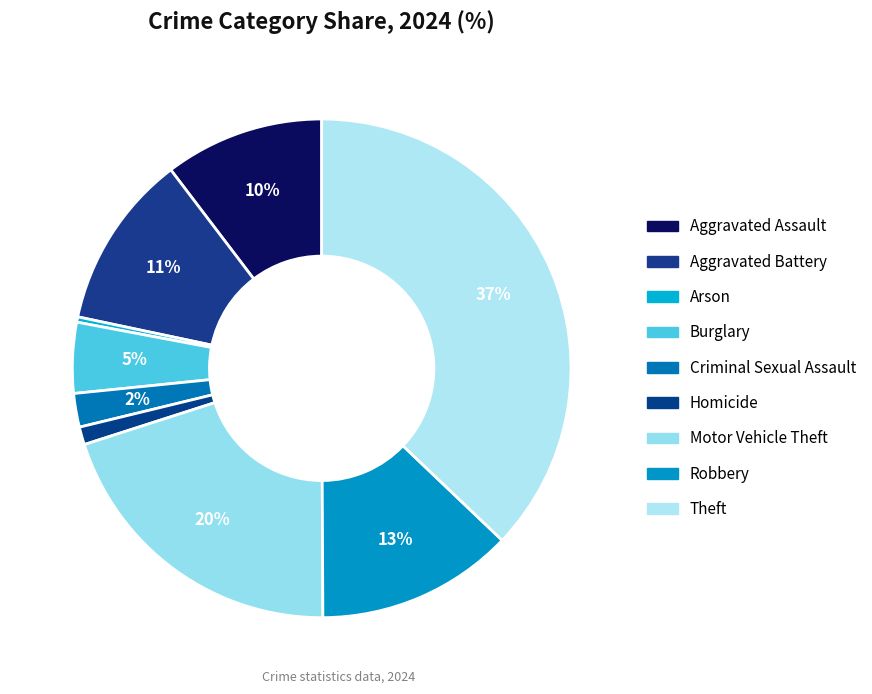

Count the number of slices in the pie.

9